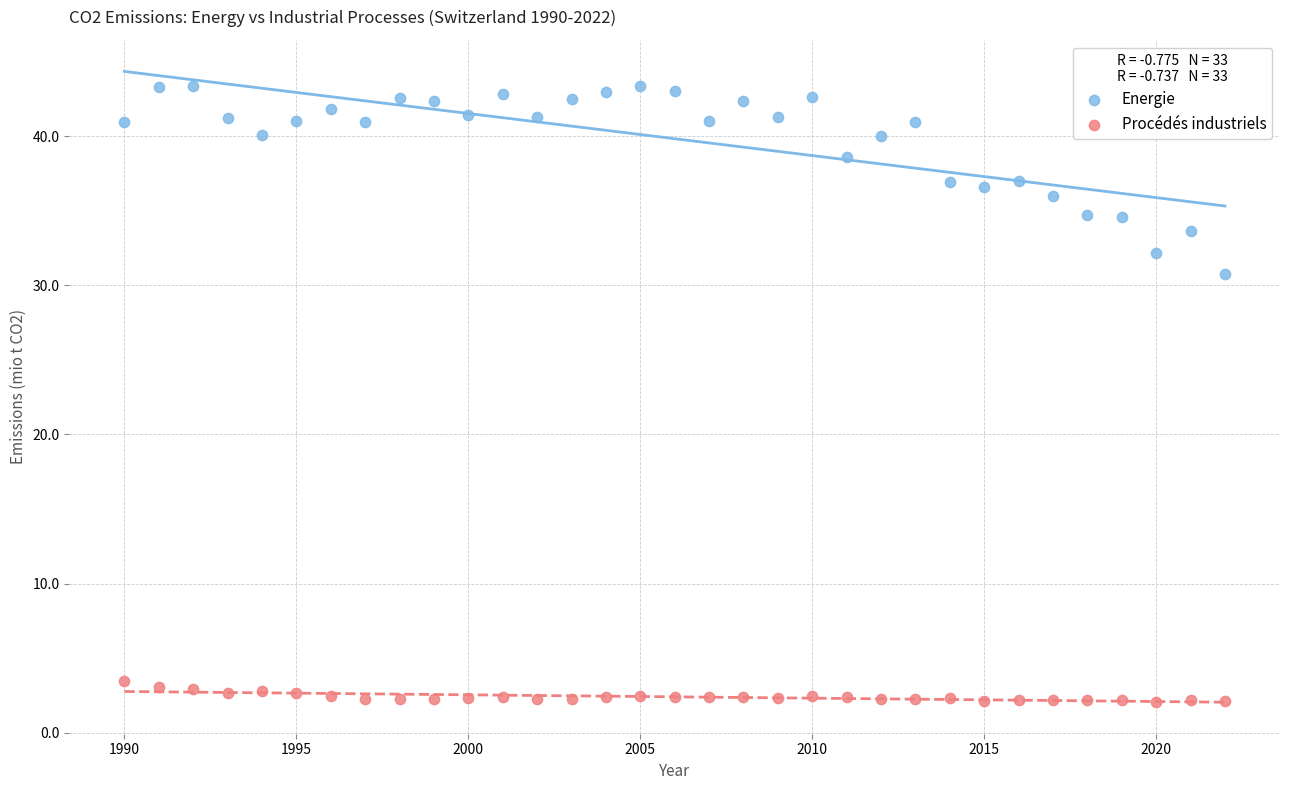

Across all data points, what is the range of X values (max minus min)?

32.0